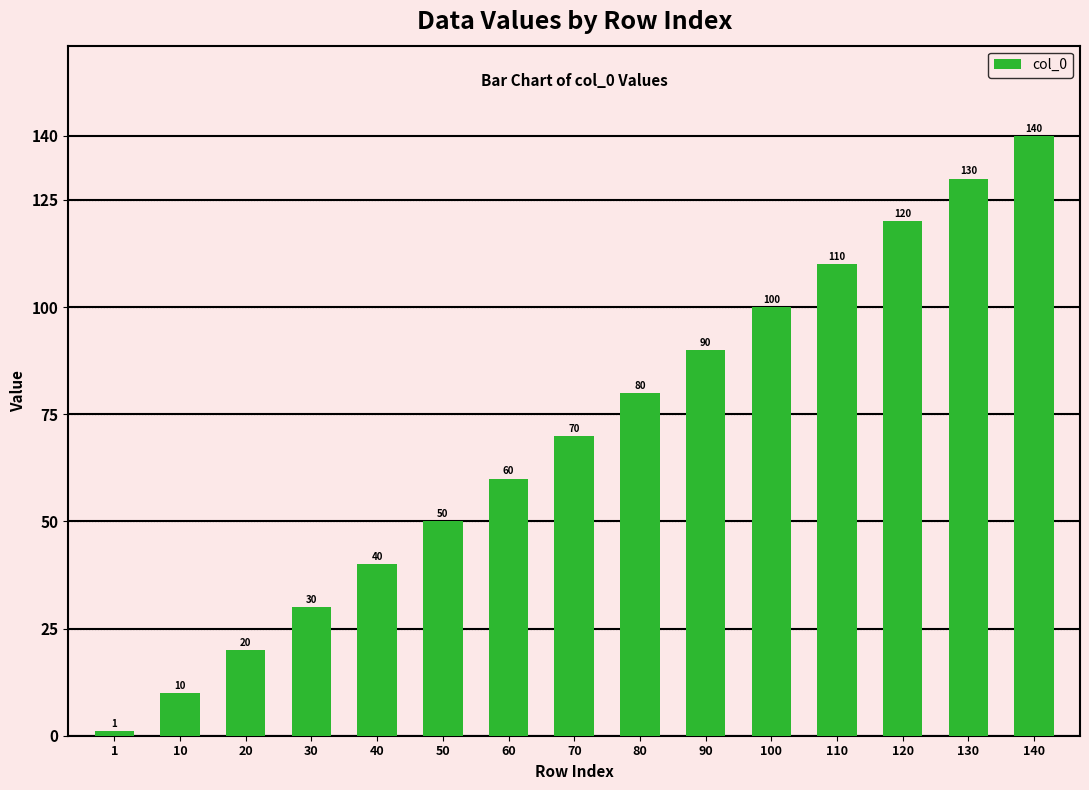

Reading left to right, list all the values displayed in this chart.

1	10	20	30	40	50	60	70	80	90	100	110	120	130	140